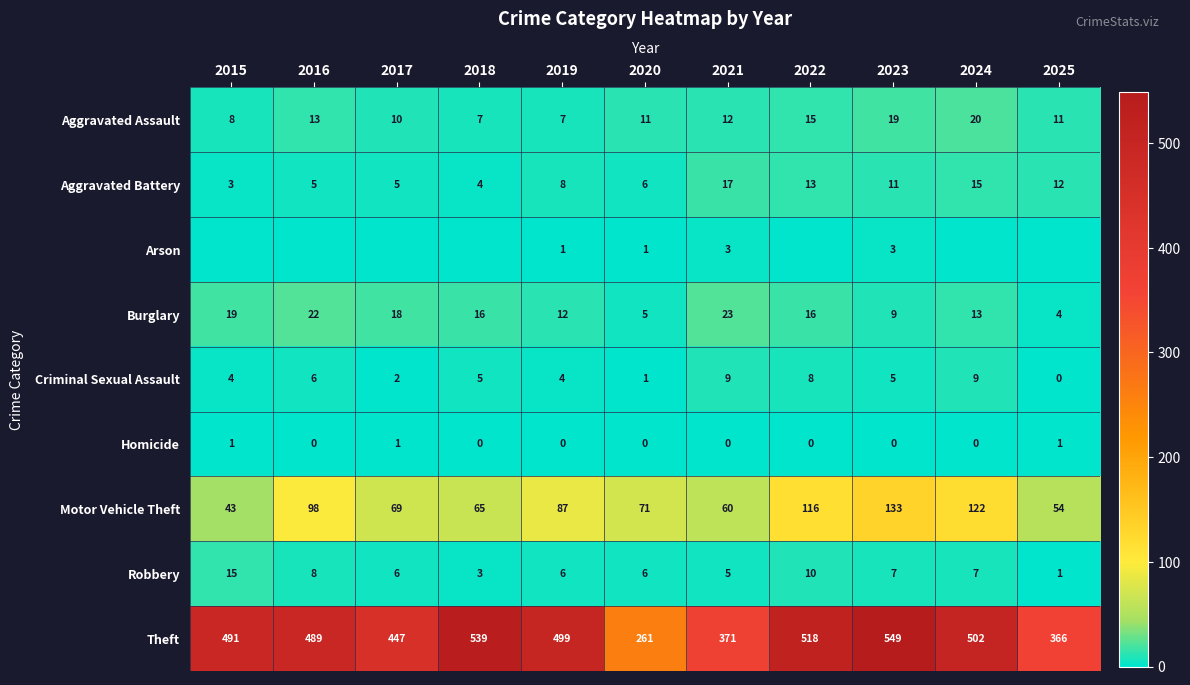

The value of Theft at 2023 is 977. True or false?

False